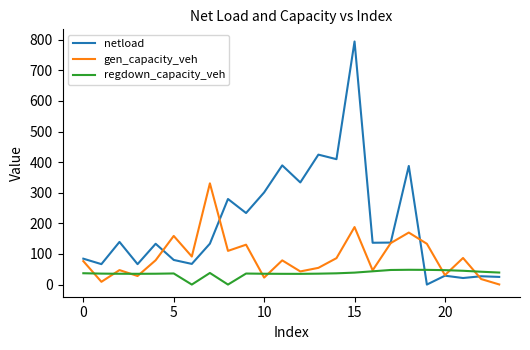

Rank the series by their maximum value, from lowest to highest.

regdown_capacity_veh, gen_capacity_veh, netload